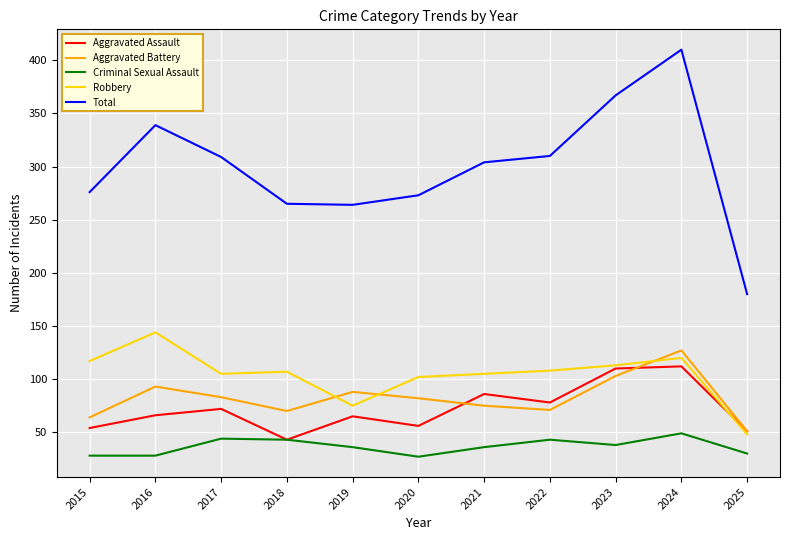

Which category has the lowest value in the Total series?

2025